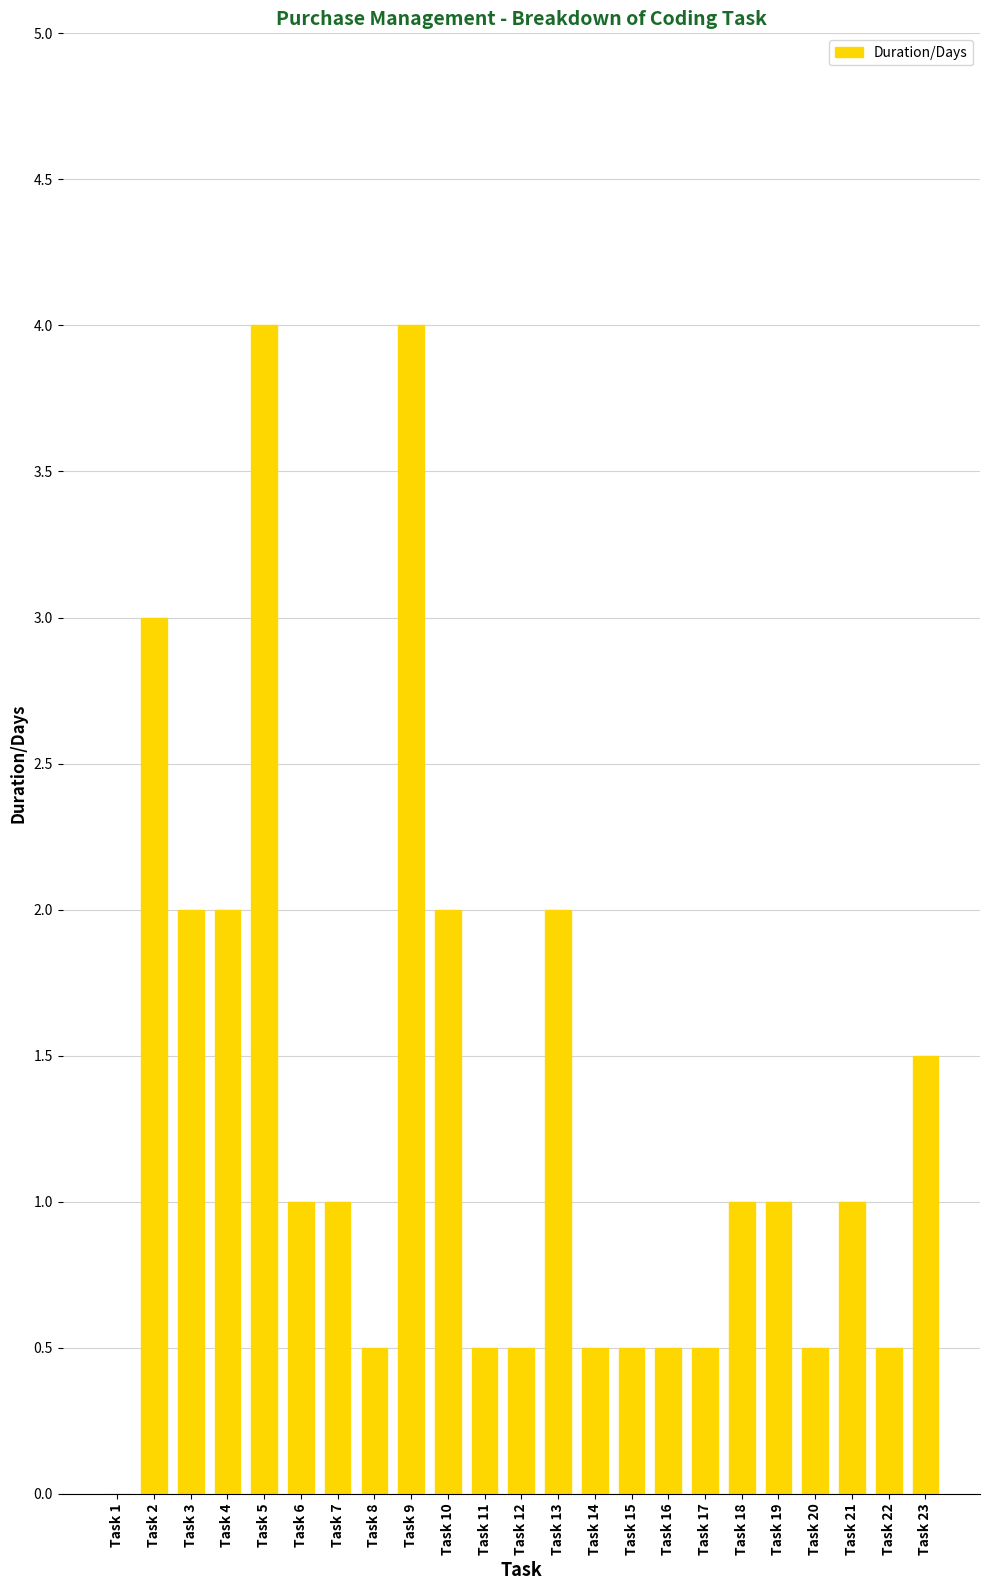

What is the approximate value at Task 14?

0.5